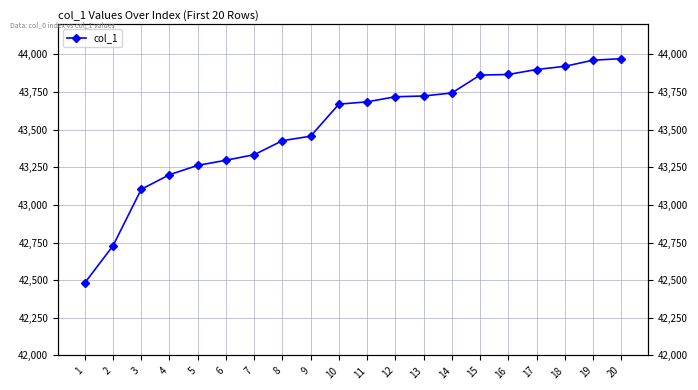

How many data points does each series have?

20